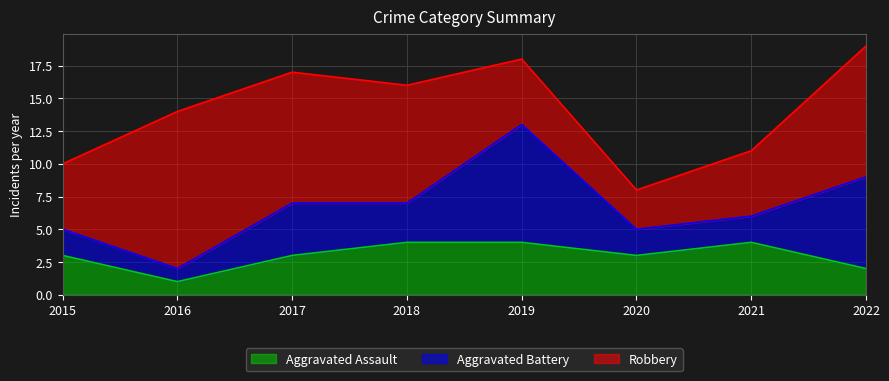

How many interior local peaks does the Aggravated Assault series have?

1